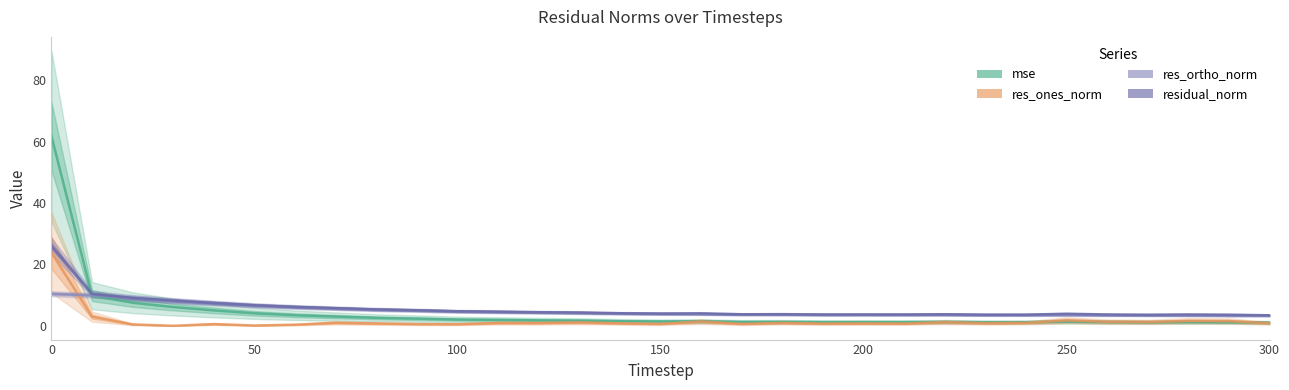

True or false: res_ortho_norm has a value of 10.0 at 50.

True